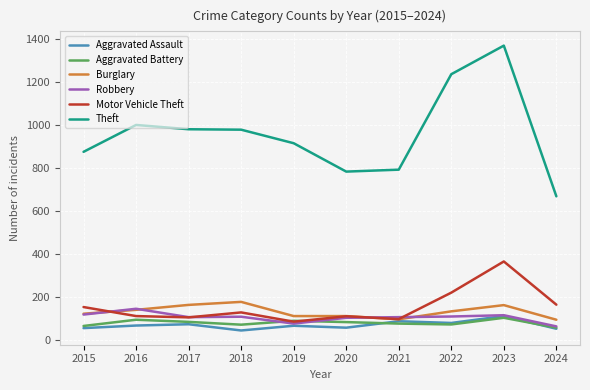

What is the total value across all series at 2019?

1336